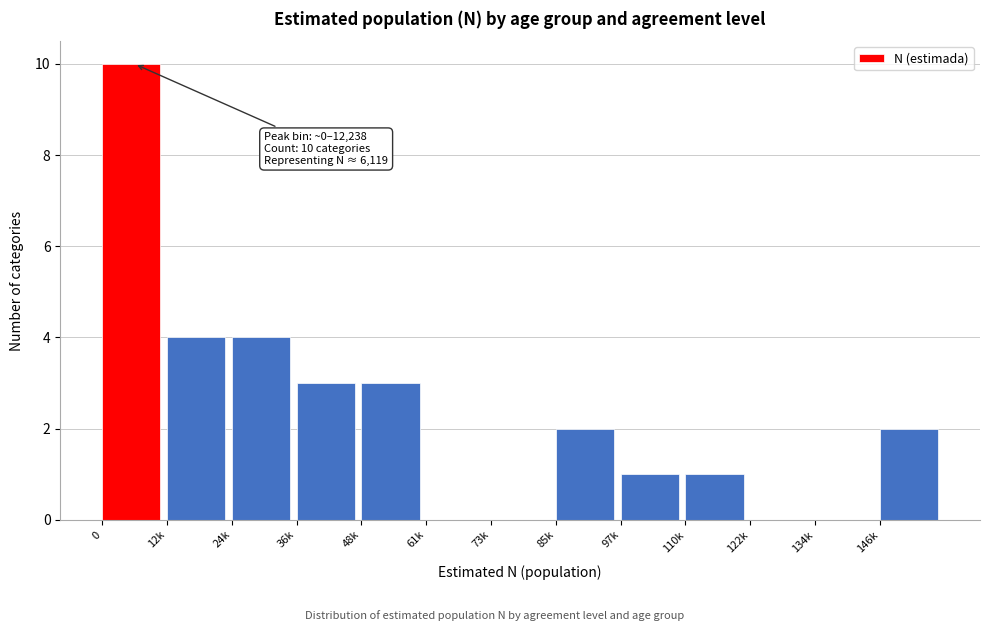

Reading left to right, transcribe all the data shown in this chart.

0=10	12k=4	24k=4	36k=3	48k=3	61k=0	73k=0	85k=2	97k=1	110k=1	122k=0	134k=0	146k=2